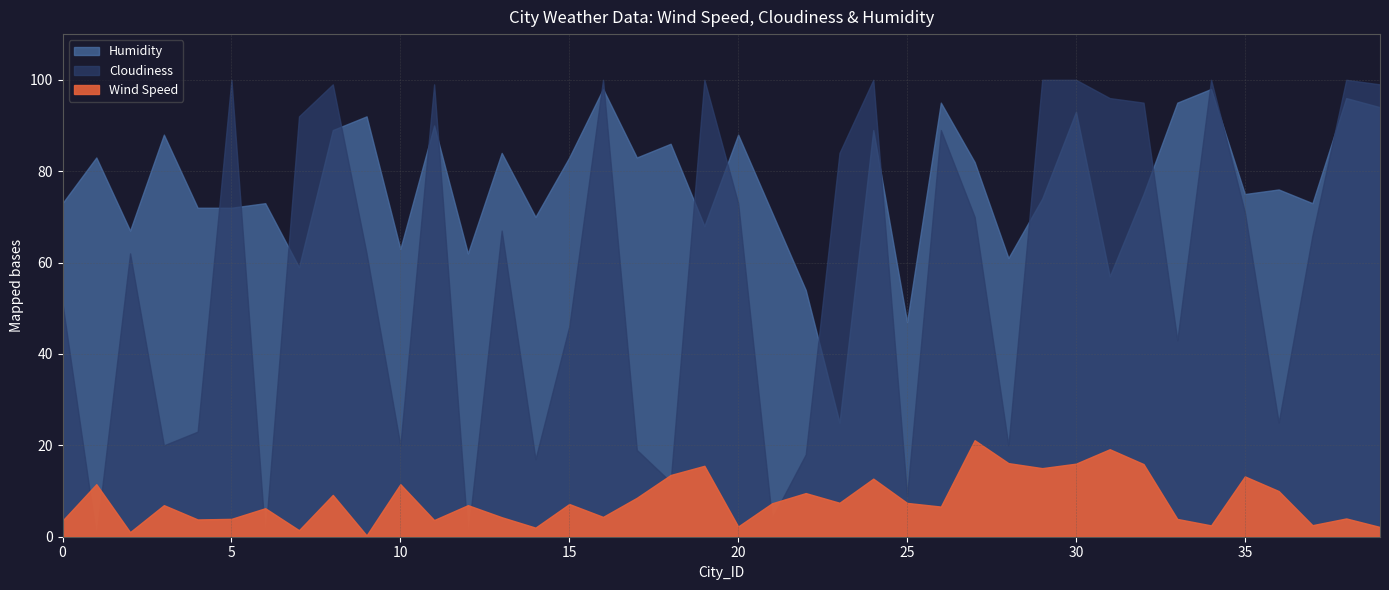

At which category does Cloudiness reach its first local peak?

2